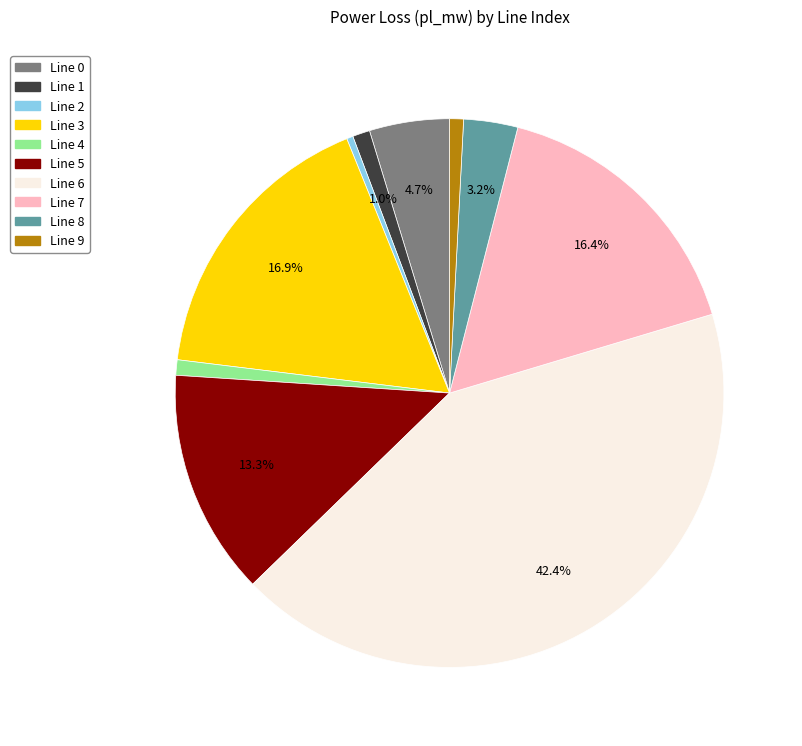

Is there a majority slice in this chart?

No